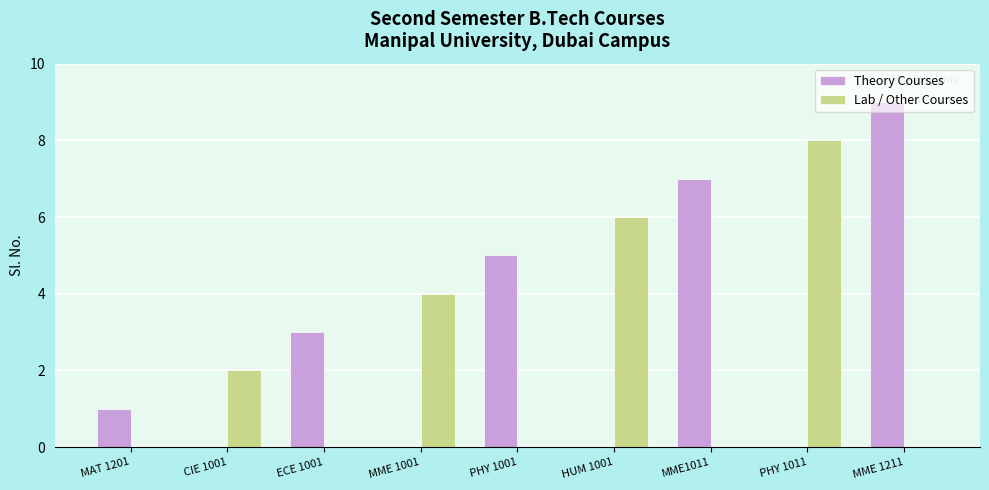

How many series are shown in this chart?

2